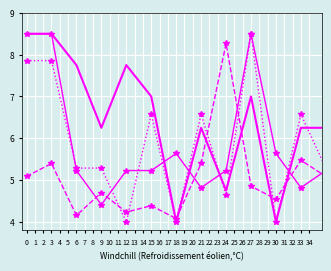

What is the greatest value displayed?

8.5